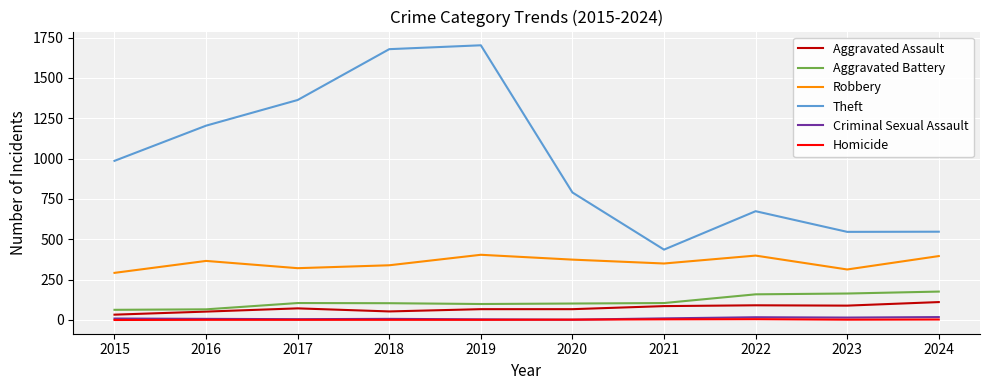

How many lines are shown in the chart?

6